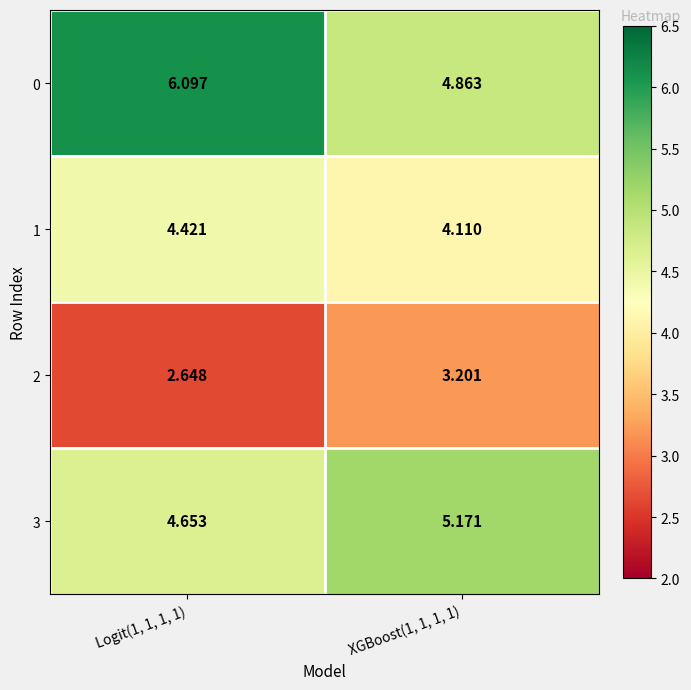

Rank the series by their average value, from lowest to highest.

2, 1, 3, 0